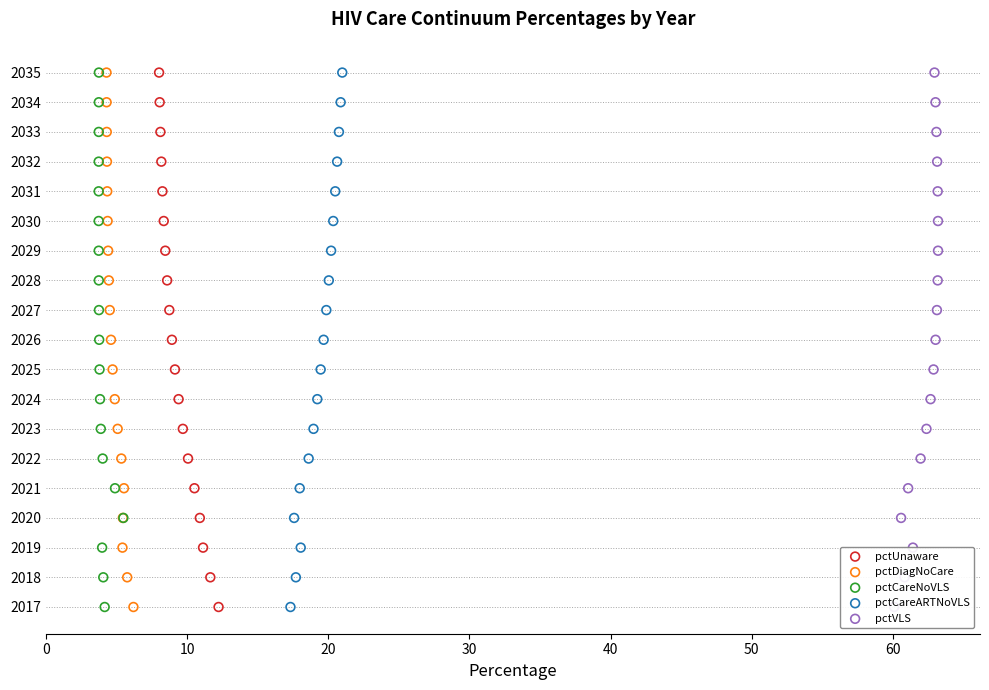

Which series reaches the minimum Y coordinate?

pctUnaware